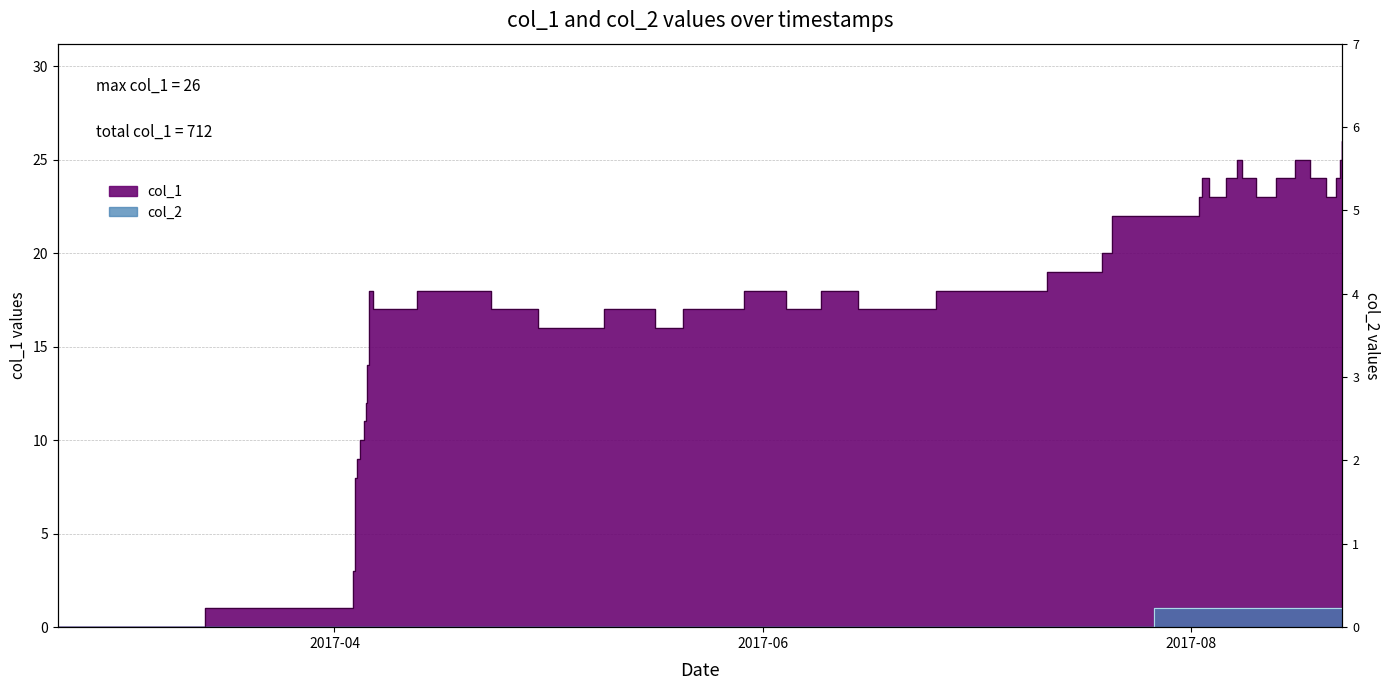

At which category is the sum across all series the highest?

1503411861